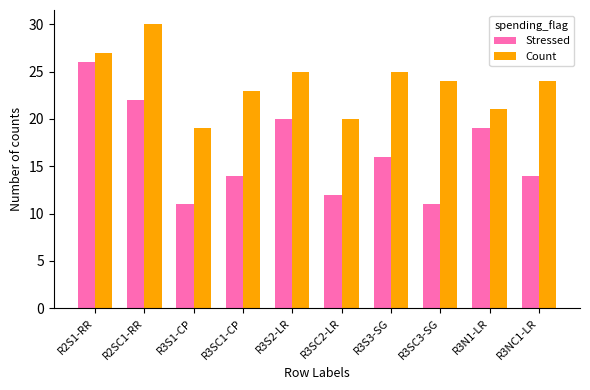

How many series are shown in this chart?

2